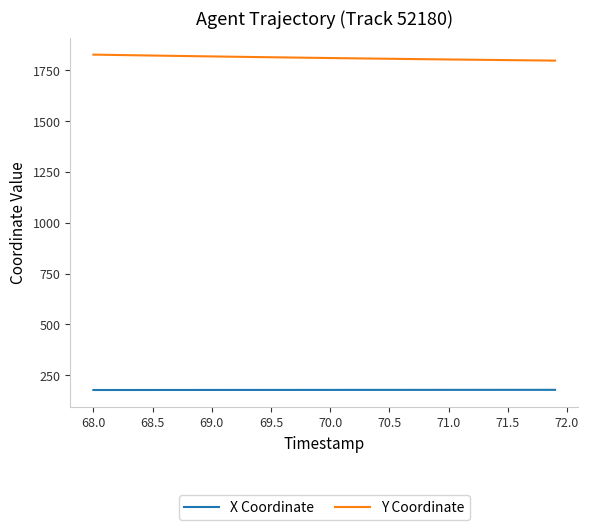

What are all the series names shown in the legend?

X Coordinate, Y Coordinate